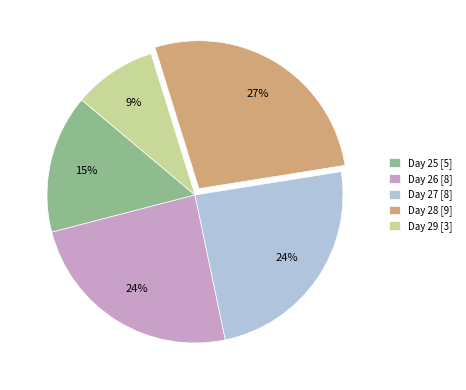

True or false: Day 27 [8] accounts for 24% of the total.

True